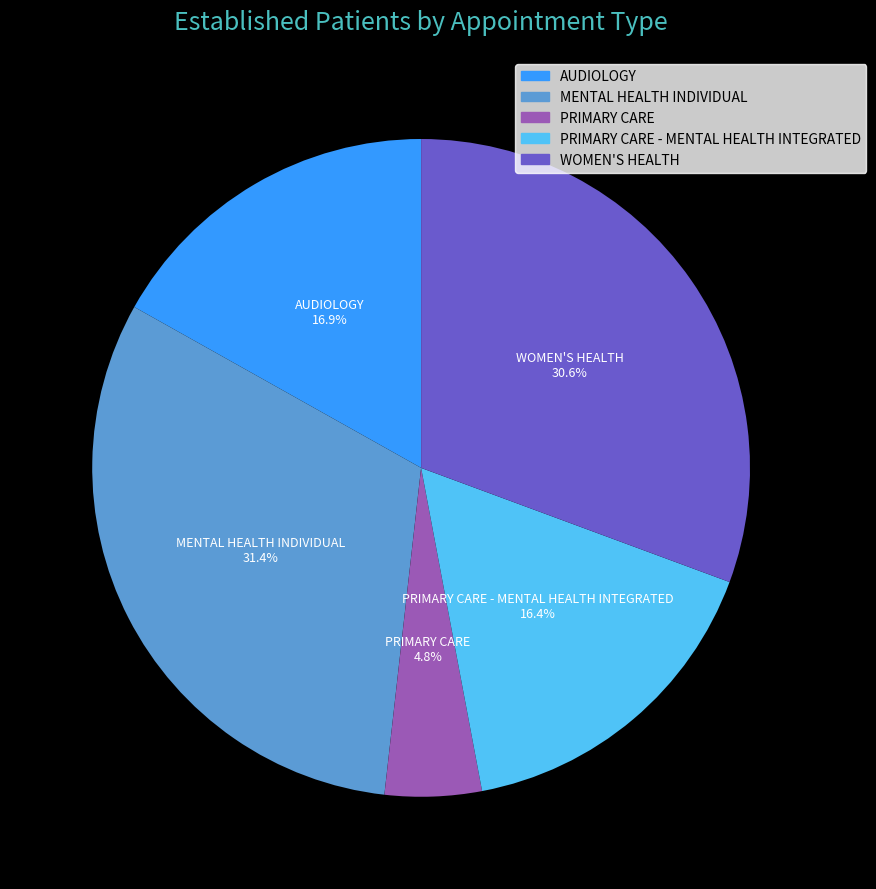

Does any single category account for the majority?

No